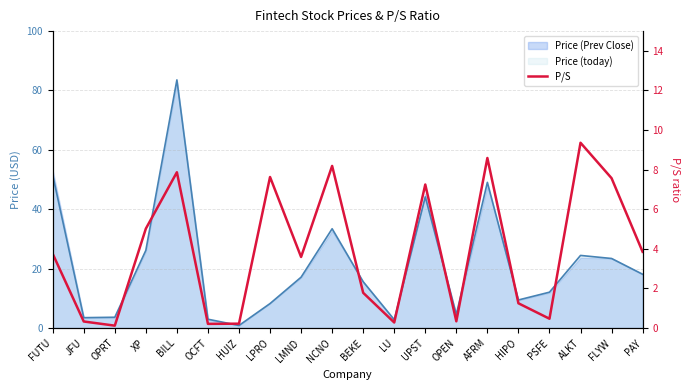

What is the difference between the second highest and minimum values?

8.5